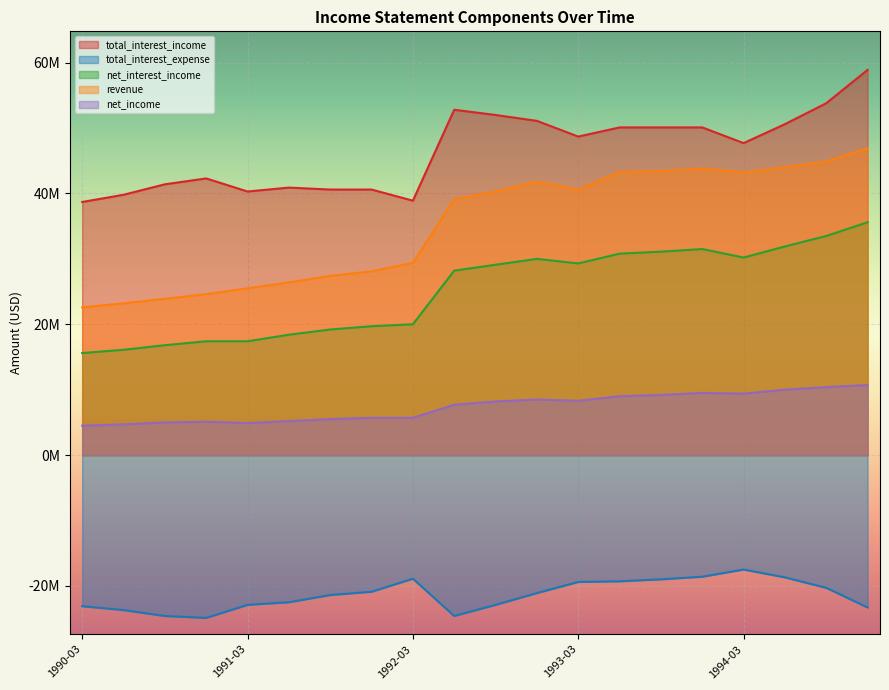

The value of net_income at 1993-09 is 6057733. True or false?

False